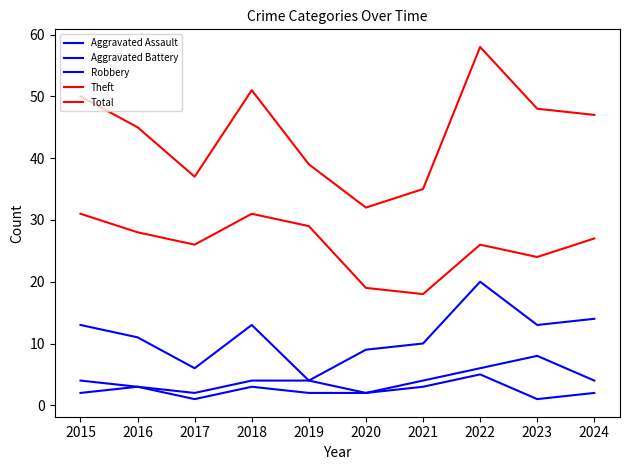

How many lines are shown in the chart?

5